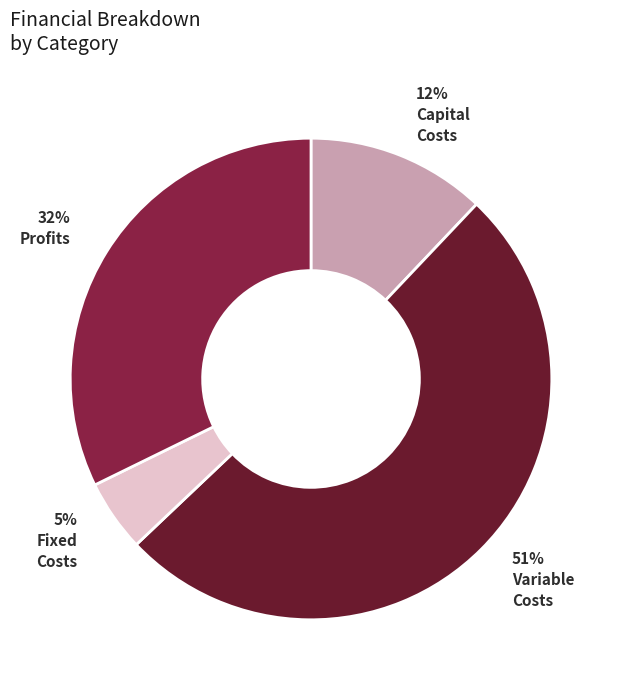

Is there a majority slice in this chart?

Yes